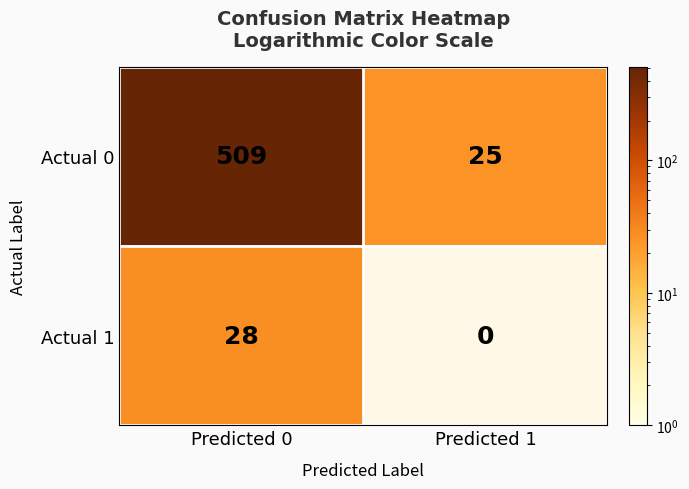

What is the highest value of the Actual 0 series?

509